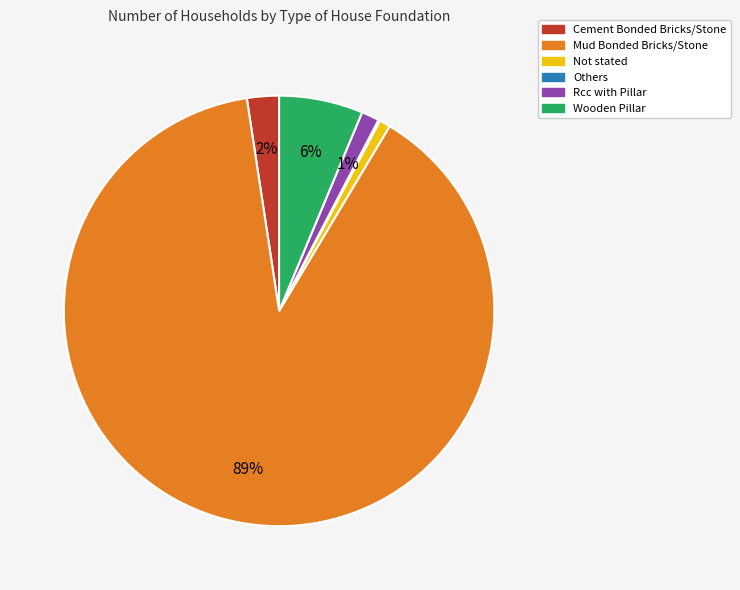

Between Mud Bonded Bricks/Stone and Cement Bonded Bricks/Stone, which is larger?

Mud Bonded Bricks/Stone